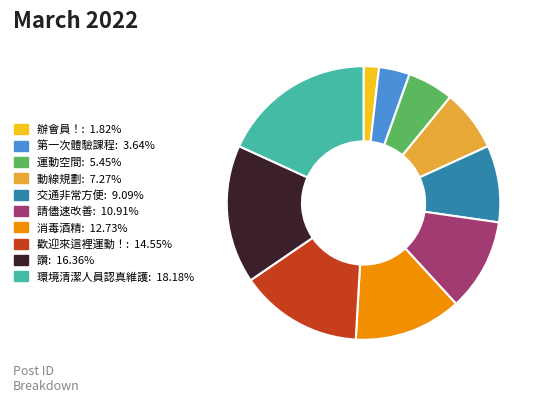

Which slice is the largest?

環境清潔人員認真維護